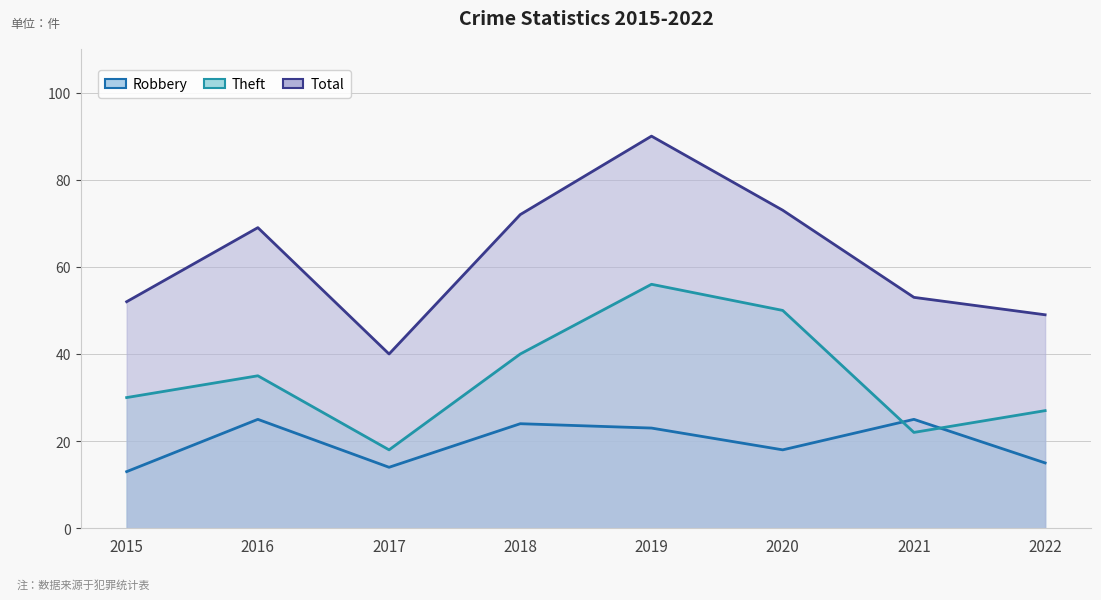

At which label does Total reach its minimum?

2017